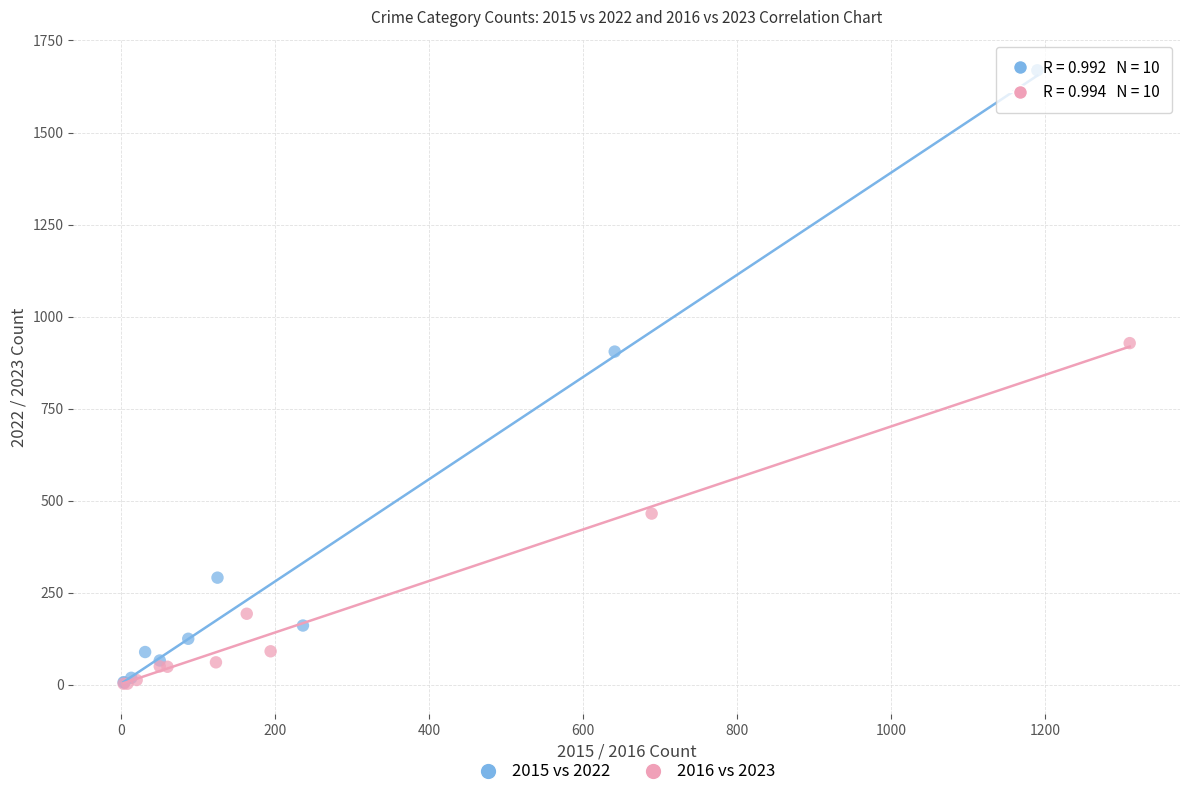

Which series reaches the maximum Y coordinate?

2015 vs 2022